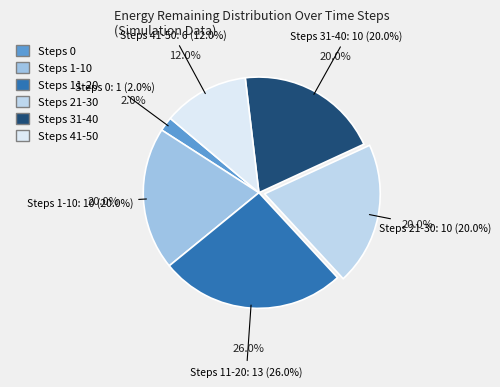

What is the total percentage of 0 and 11-20?

28.0%